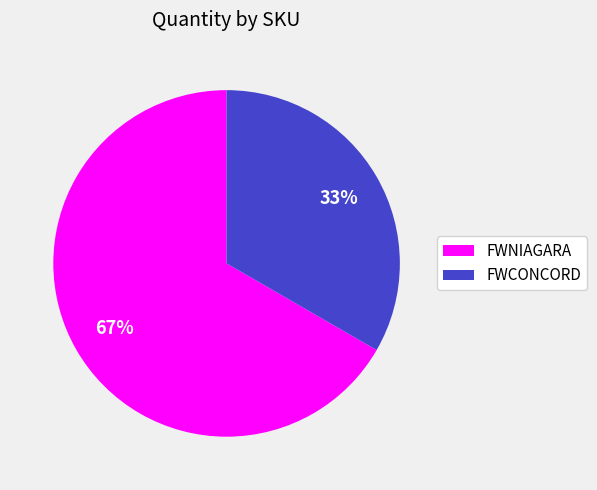

Approximately how many times larger is the value at FWCONCORD compared to FWNIAGARA?

0.5